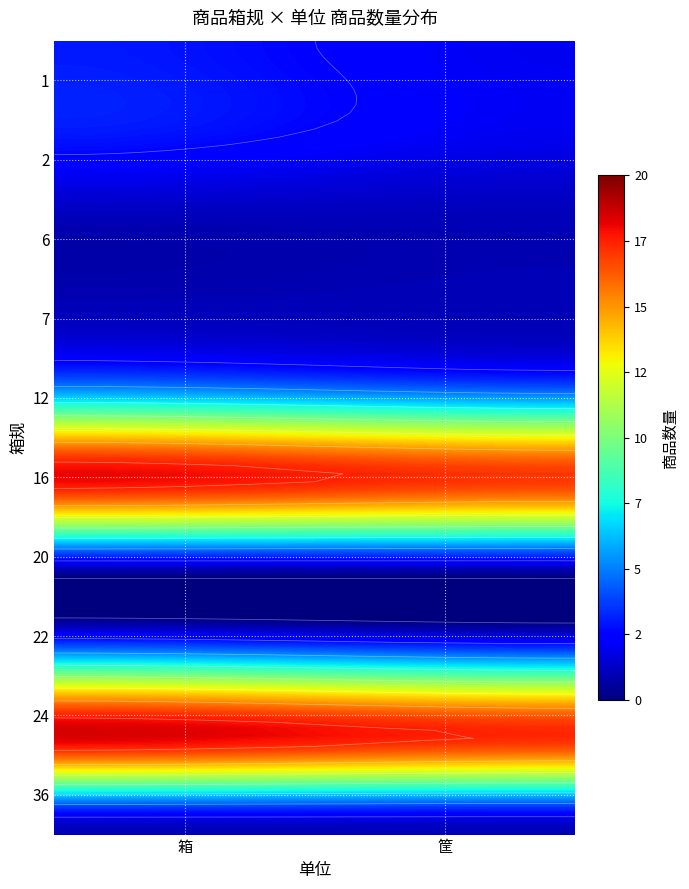

What is the minimum value shown in the chart?

1